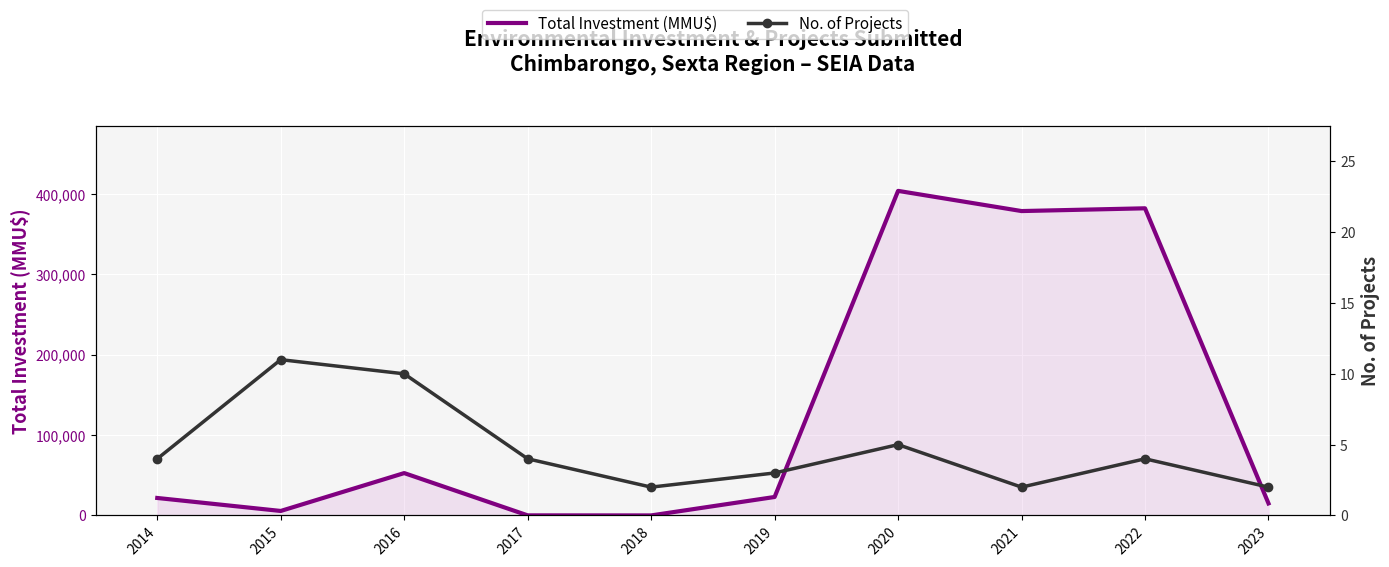

What is the spread (max minus min) of values at 2022?

382296